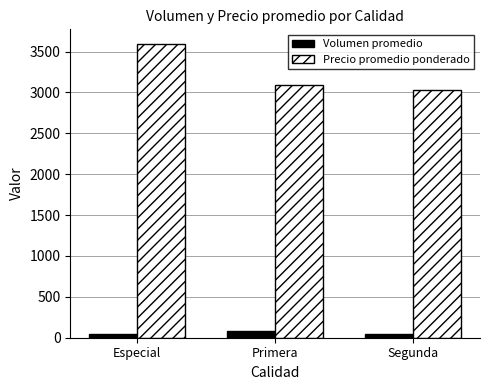

What is the total value across all series at Primera?

3172.3